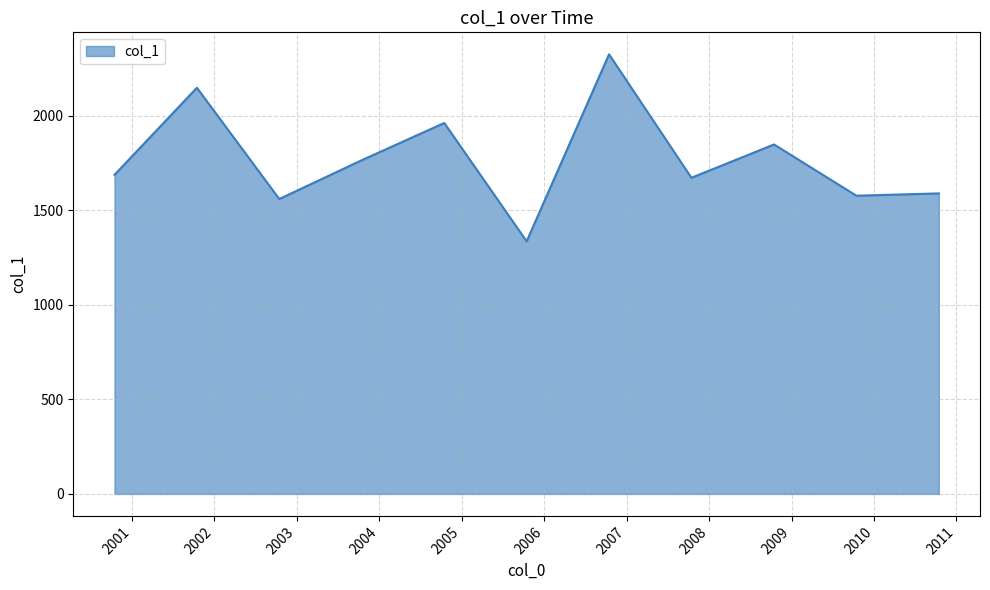

What is the smallest value displayed?

1336.5